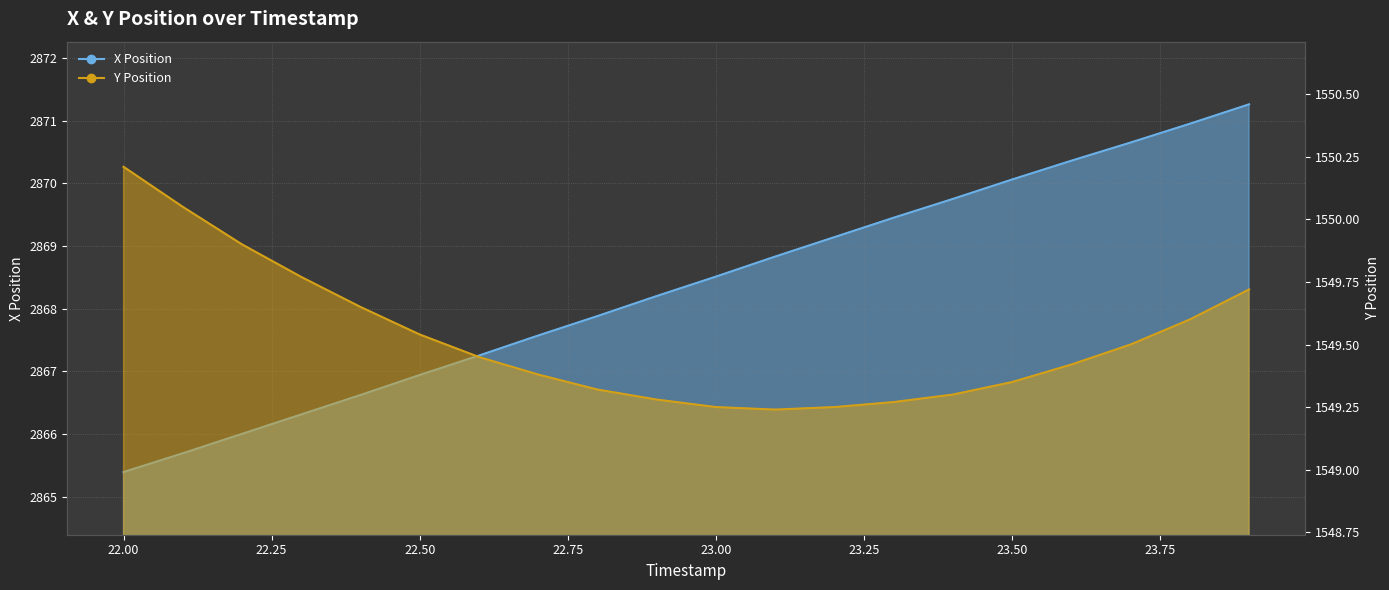

What is the label of the 8th point from the left?

22.7